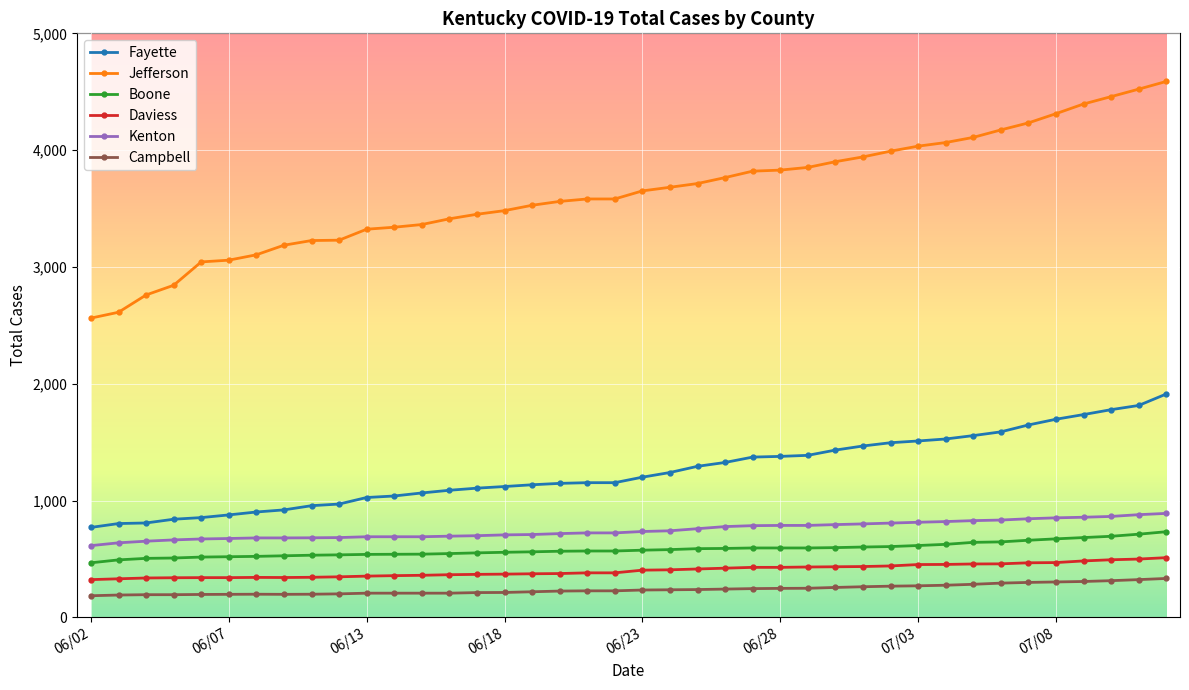

True or false: Daviess and Campbell cross at least once.

False